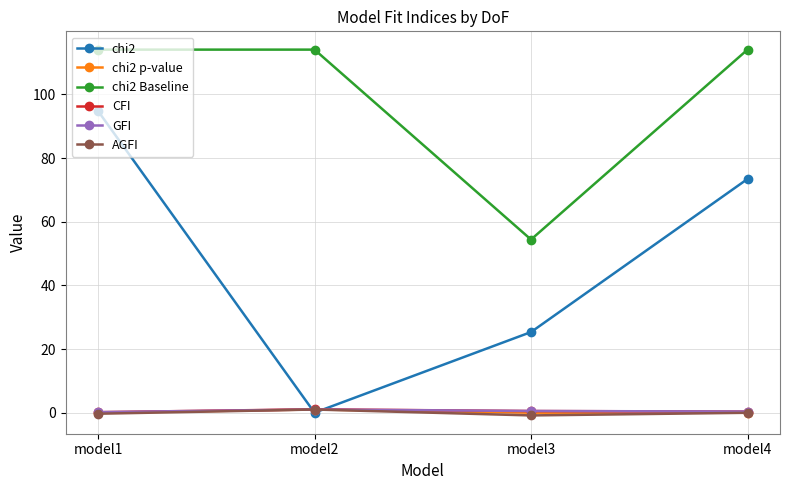

What is the highest value of the chi2 Baseline series?

114.1